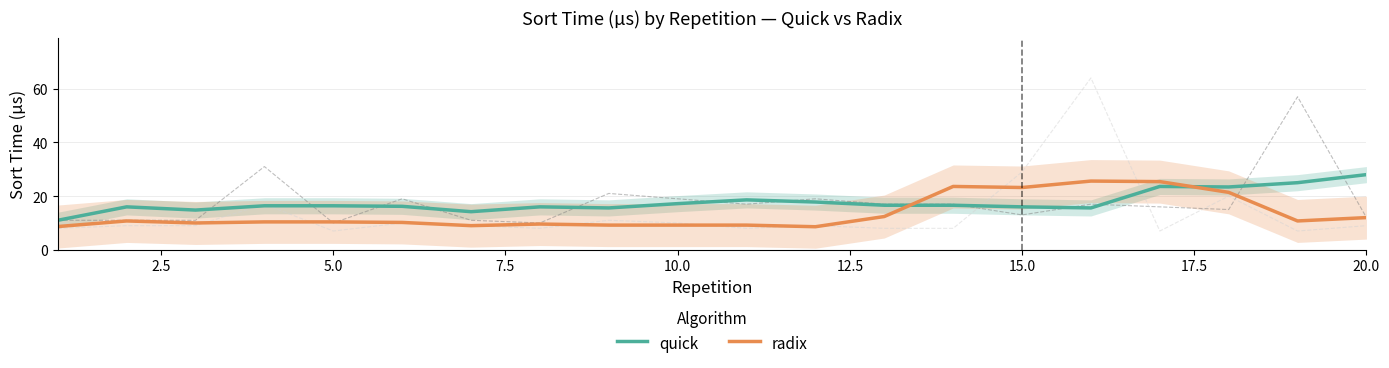

True or false: quick has a value of 17.2 at 10.0.

True